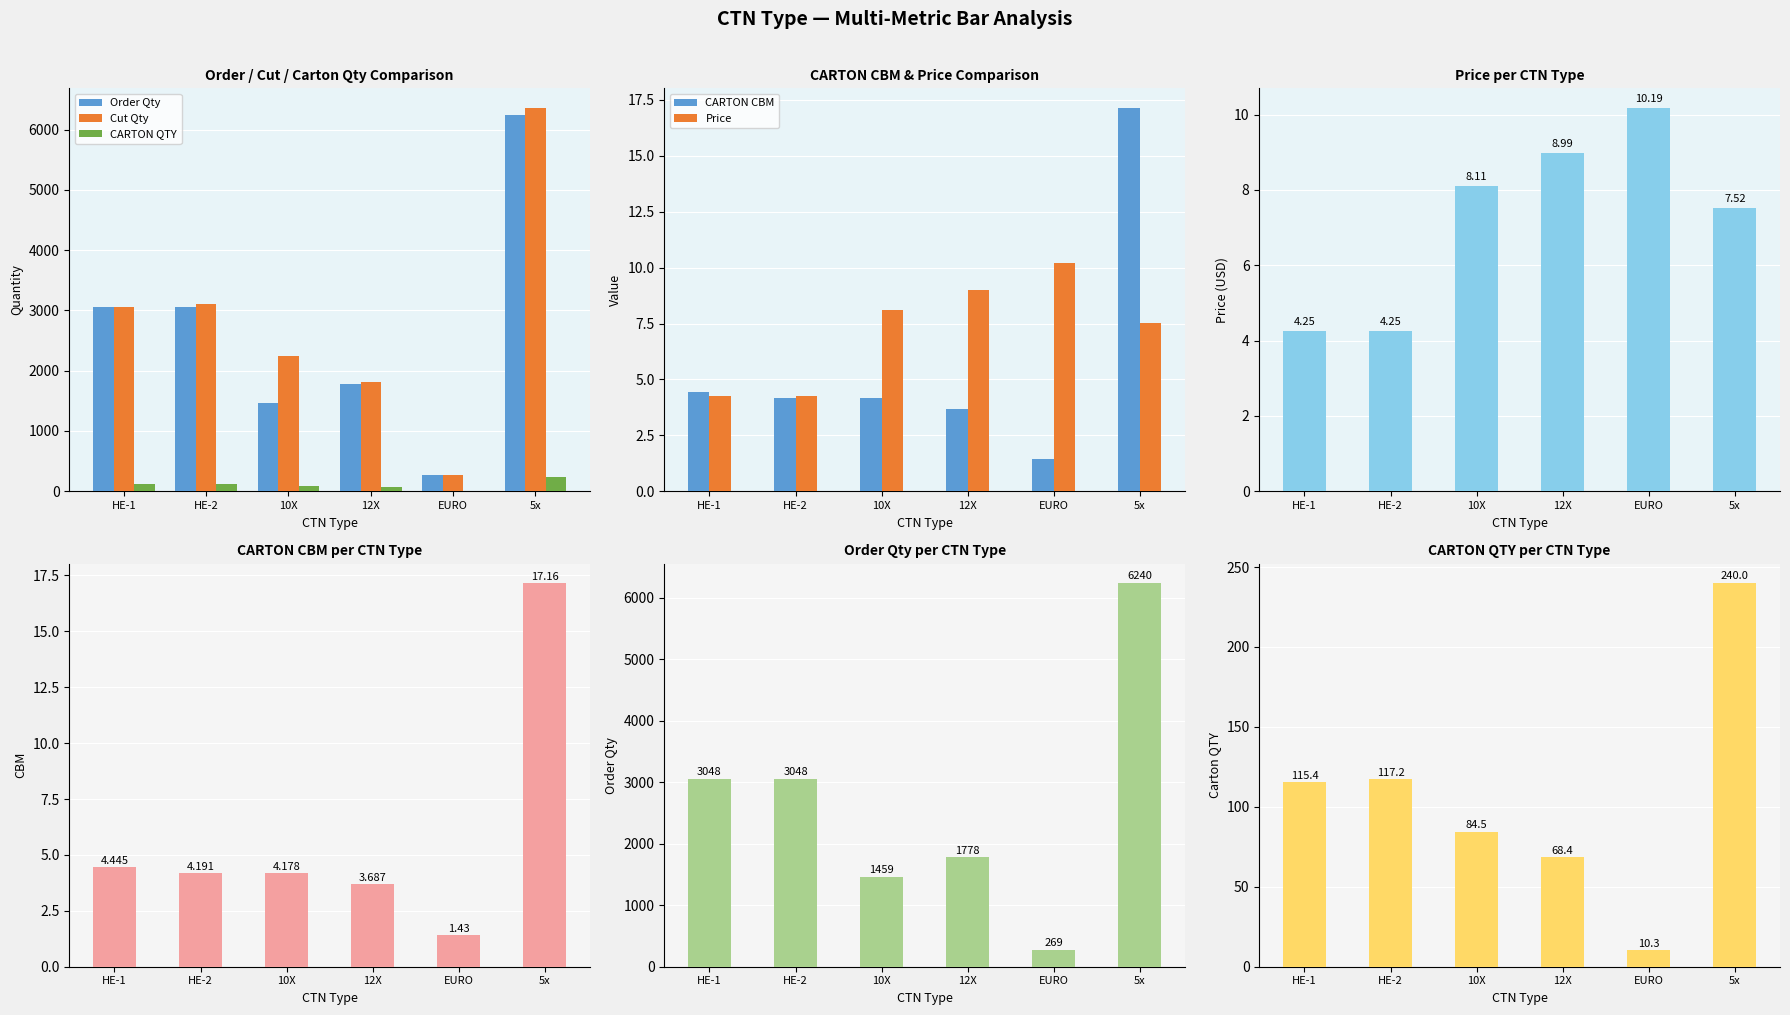

What is the total value across all series at 12X?

3672.6